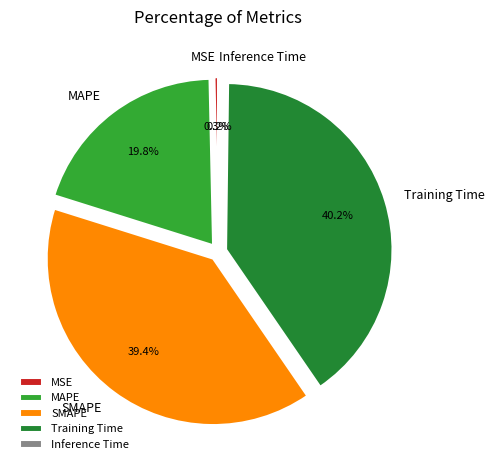

To the nearest percent, what portion does MAPE represent?

20%